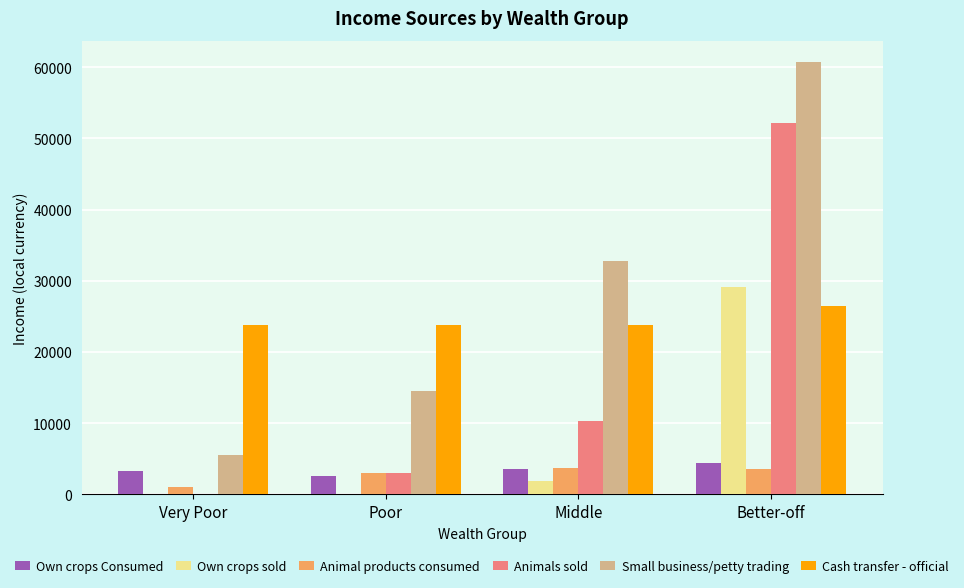

Between Poor and Better-off, which series saw the biggest shift?

Animals sold